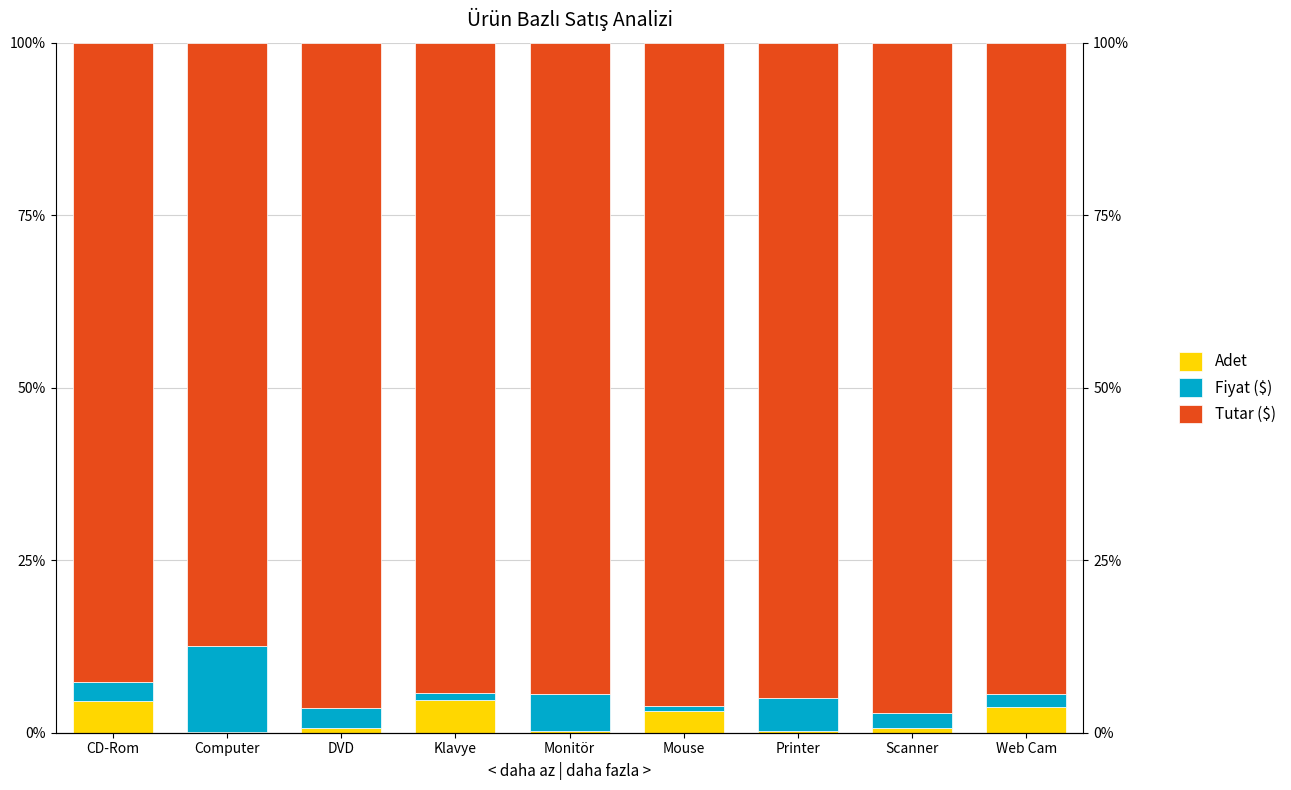

Between CD-Rom and Web Cam, which series saw the biggest shift?

Tutar ($)